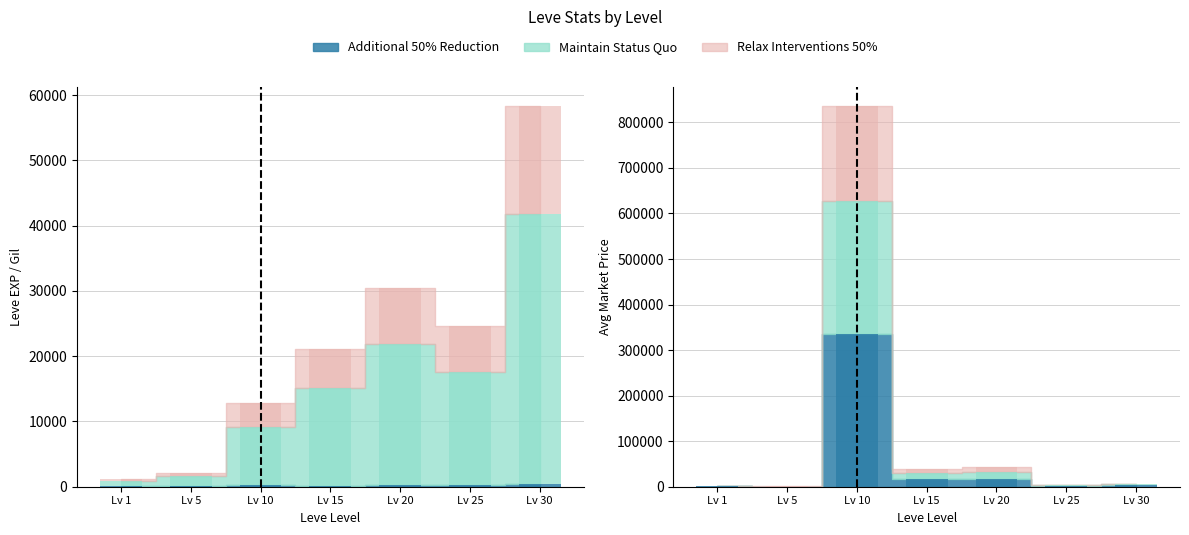

Which has a higher value, Lv 10 or Lv 15?

Lv 15